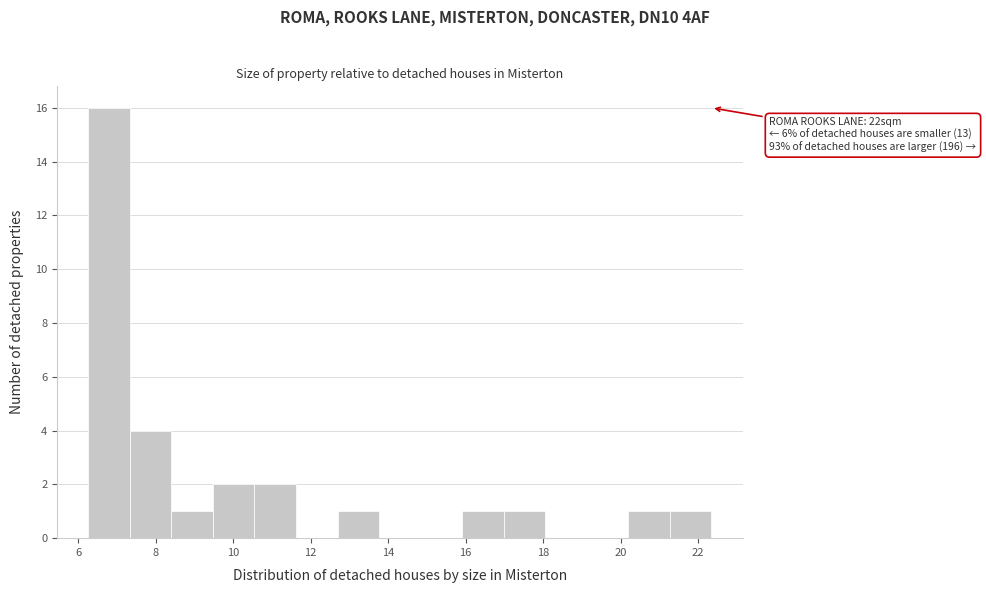

Which range on the x-axis has the tallest bar?

6.2 to 7.4